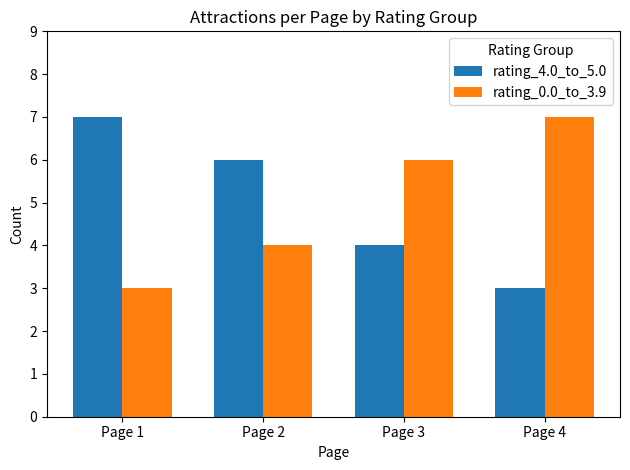

What is the total value across all series at Page 4?

10